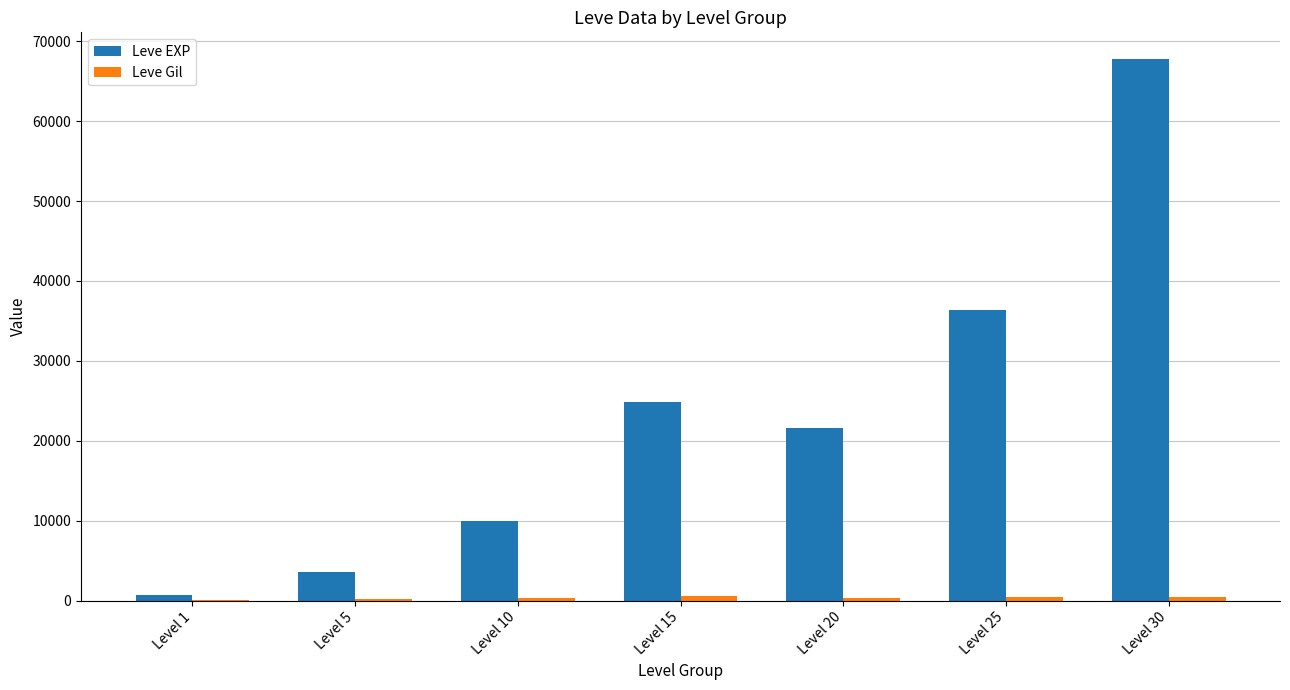

What is the difference between the Leve EXP values at Level 5 and Level 30?

64130